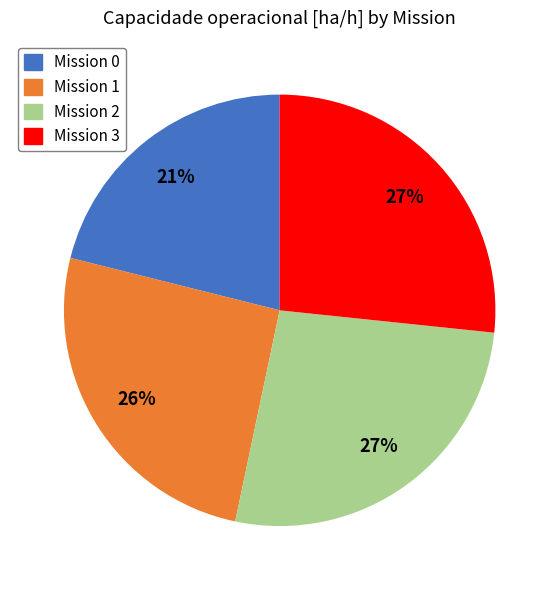

Is there any slice that represents more than half of the pie?

No